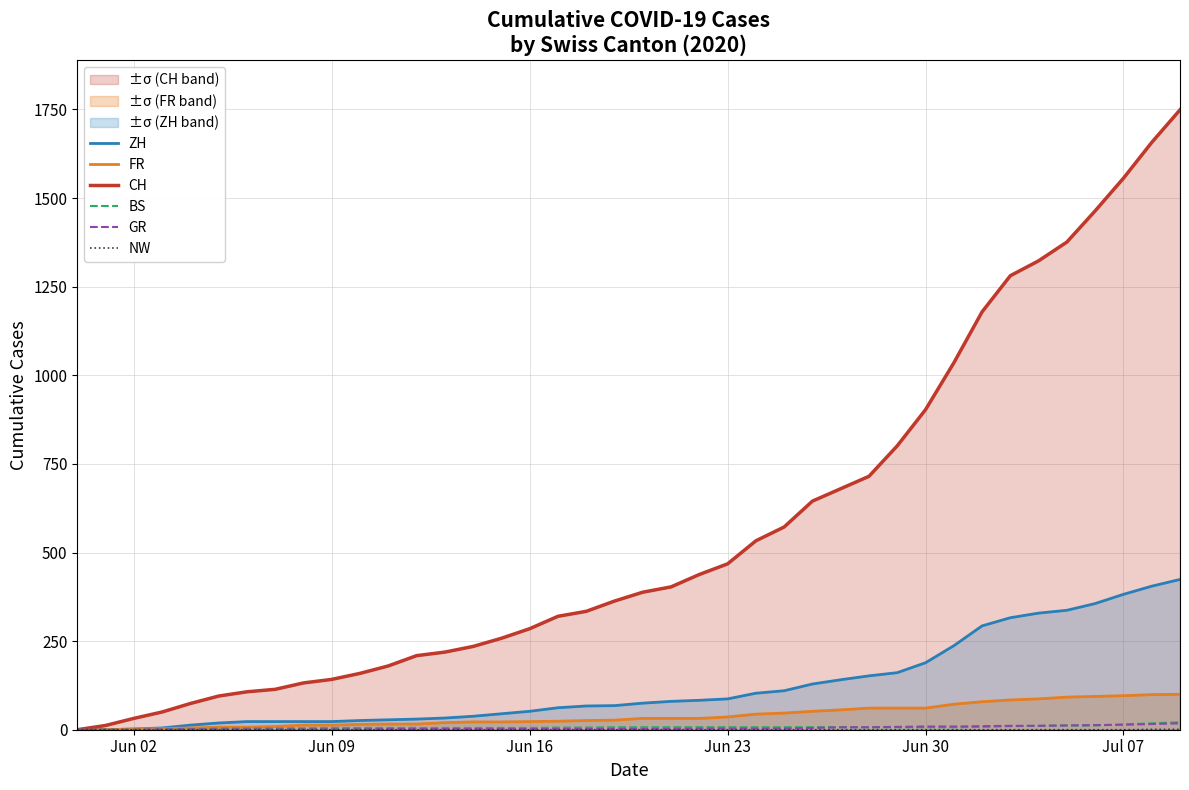

Which category has the lowest value across all series?

Jun 02